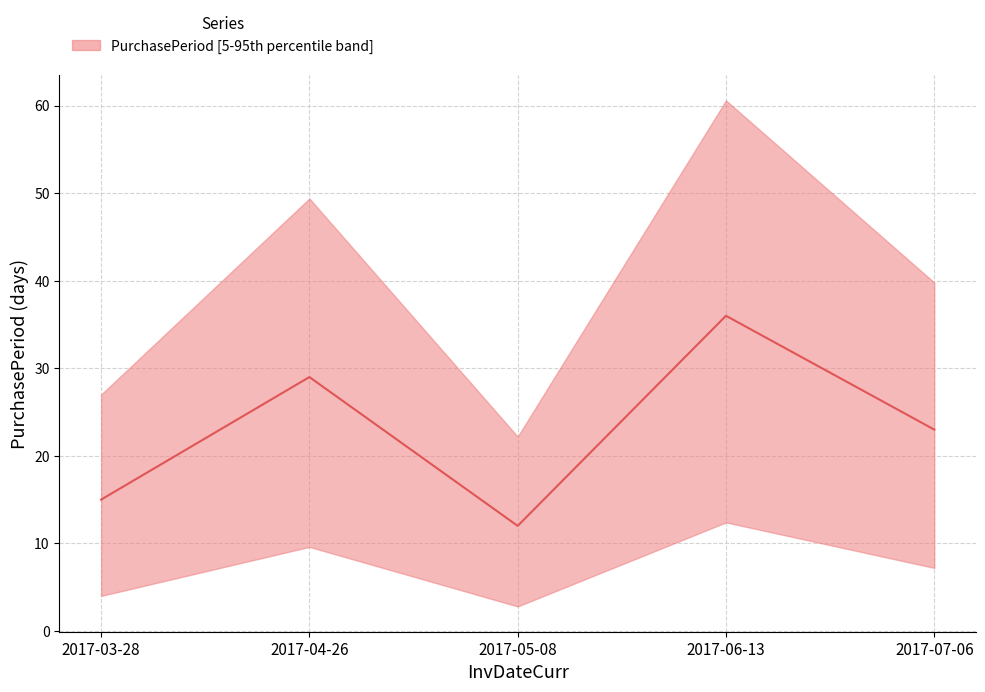

What is the minimum value shown in the chart?

12